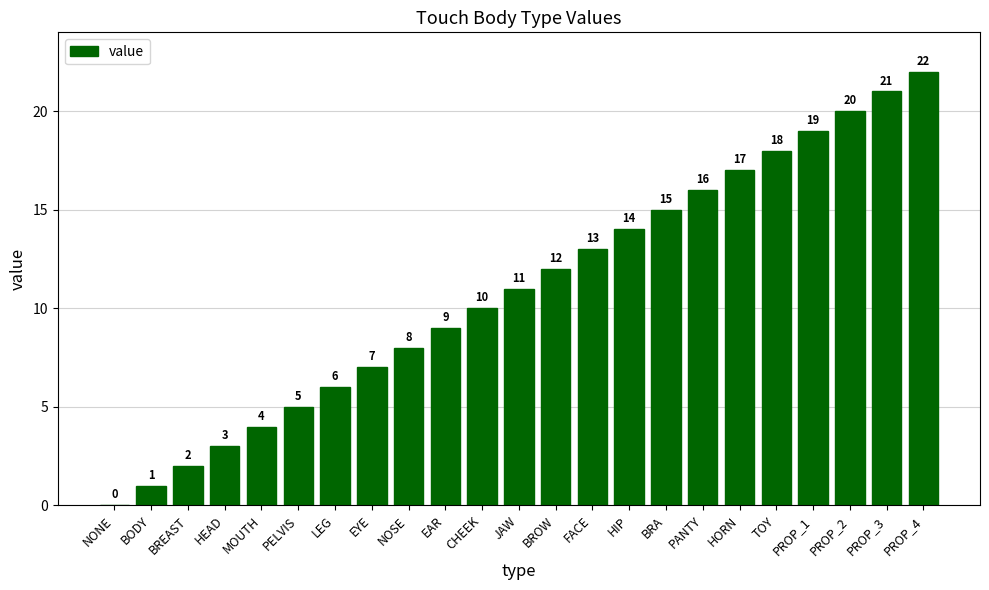

Reading left to right, list all the values displayed in this chart.

NONE=0	BODY=1	BREAST=2	HEAD=3	MOUTH=4	PELVIS=5	LEG=6	EYE=7	NOSE=8	EAR=9	CHEEK=10	JAW=11	BROW=12	FACE=13	HIP=14	BRA=15	PANTY=16	HORN=17	TOY=18	PROP_1=19	PROP_2=20	PROP_3=21	PROP_4=22